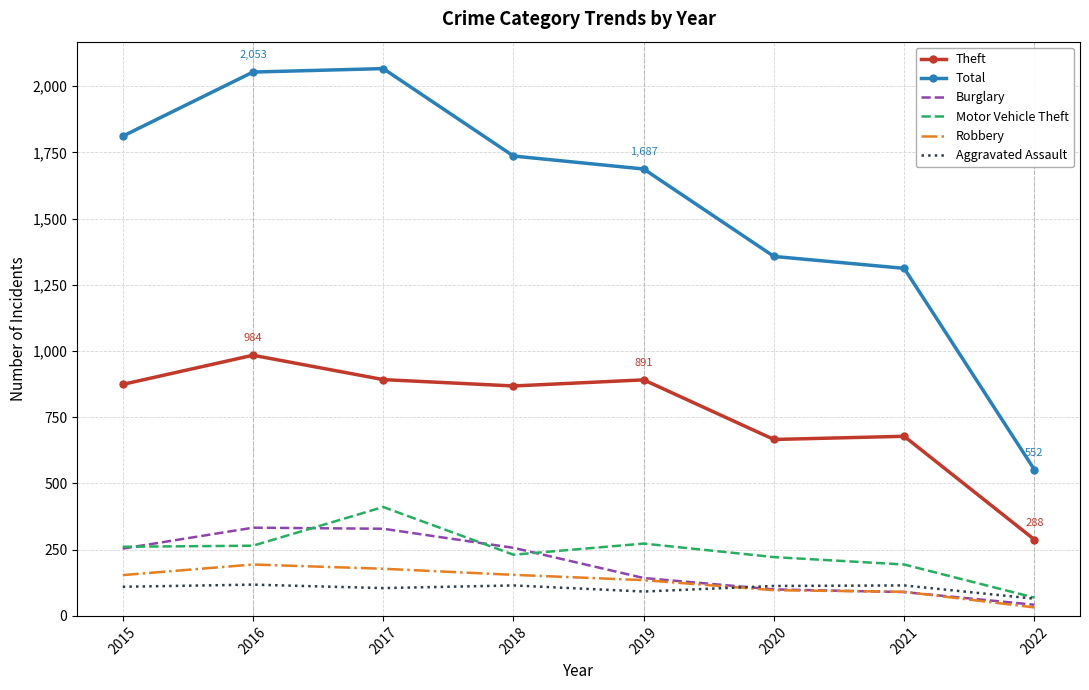

True or false: Aggravated Assault and Total intersect in this chart.

False